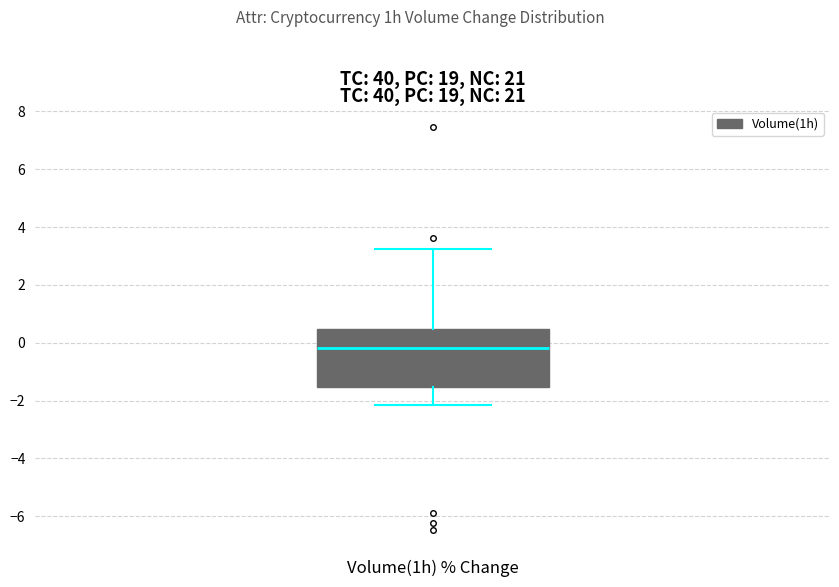

Where does the upper whisker of the box for Volume(1h) % Change end on the y-axis? The values are not printed on the chart, so give them approximately, as read against the axis.

3.2